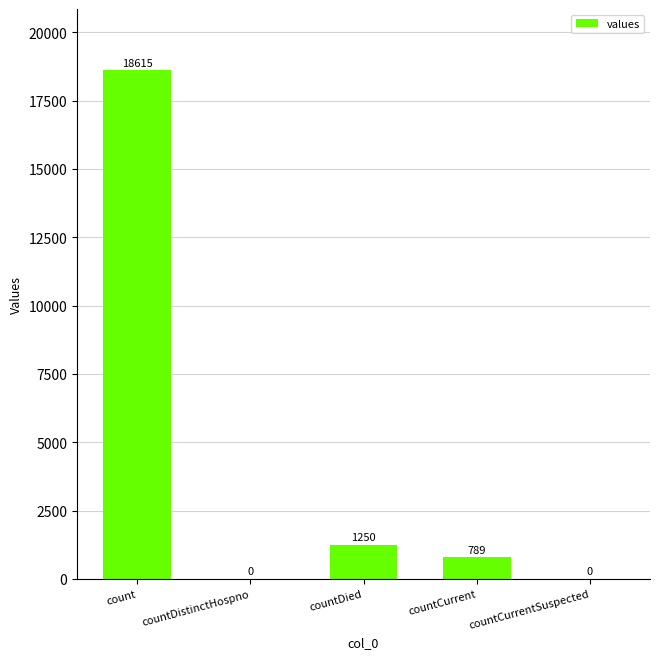

What is the sum of all values?

20654